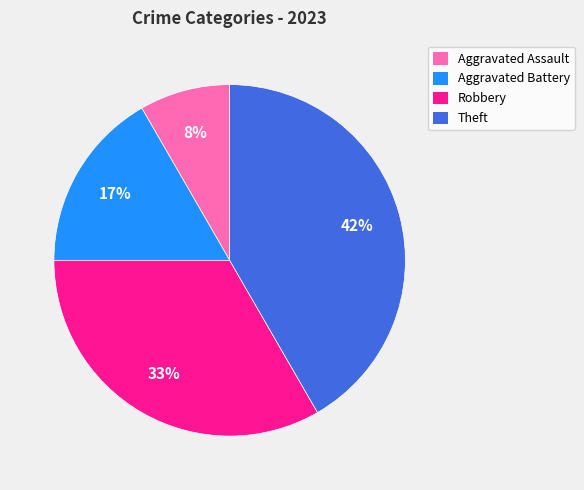

Is the sum of Aggravated Battery and Aggravated Assault greater than half?

No